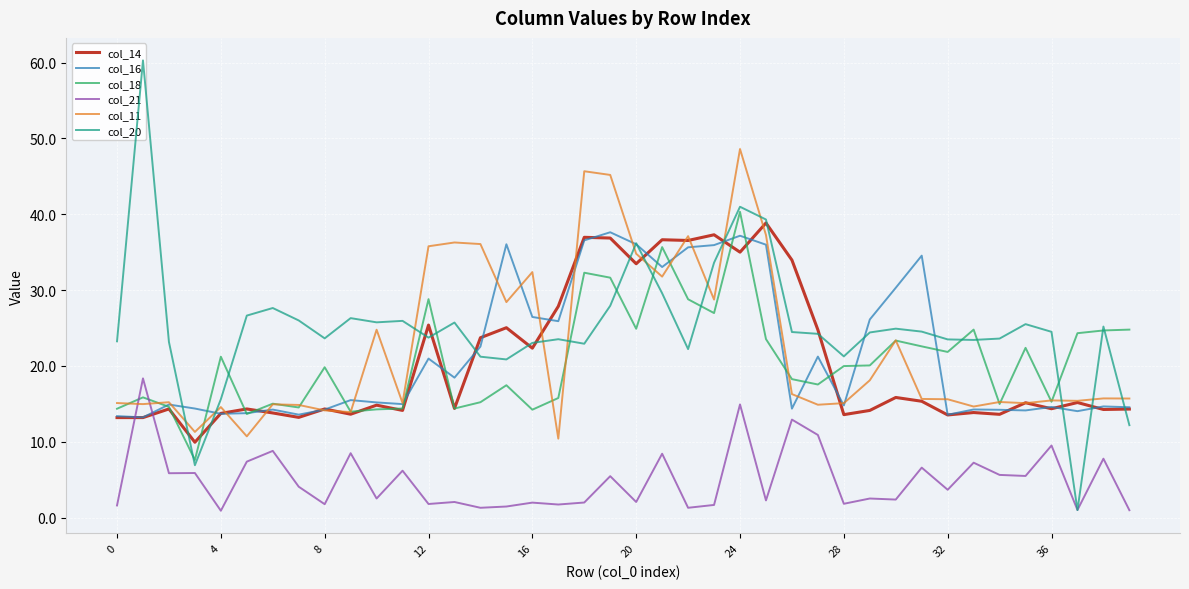

How many intersections are there between col_16 and col_21?

2